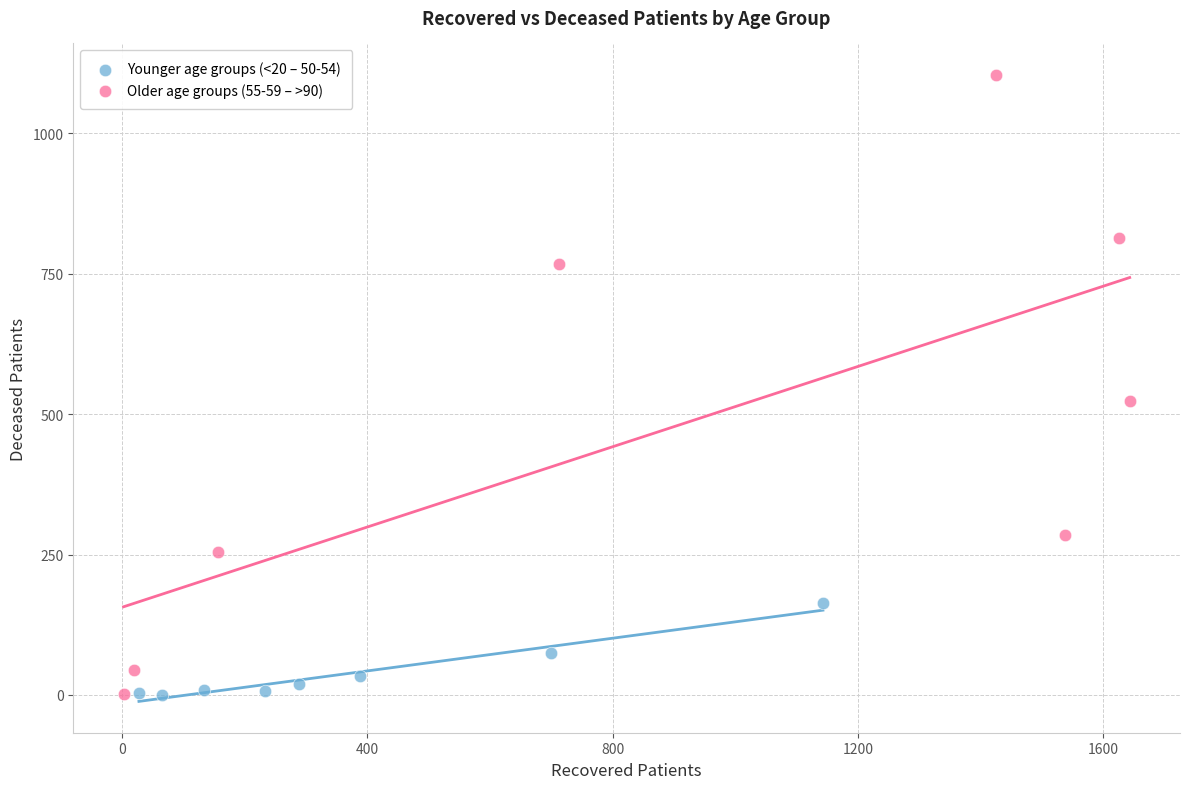

Which series has the largest Y range (max minus min)?

Older age groups (55-59 – >90)